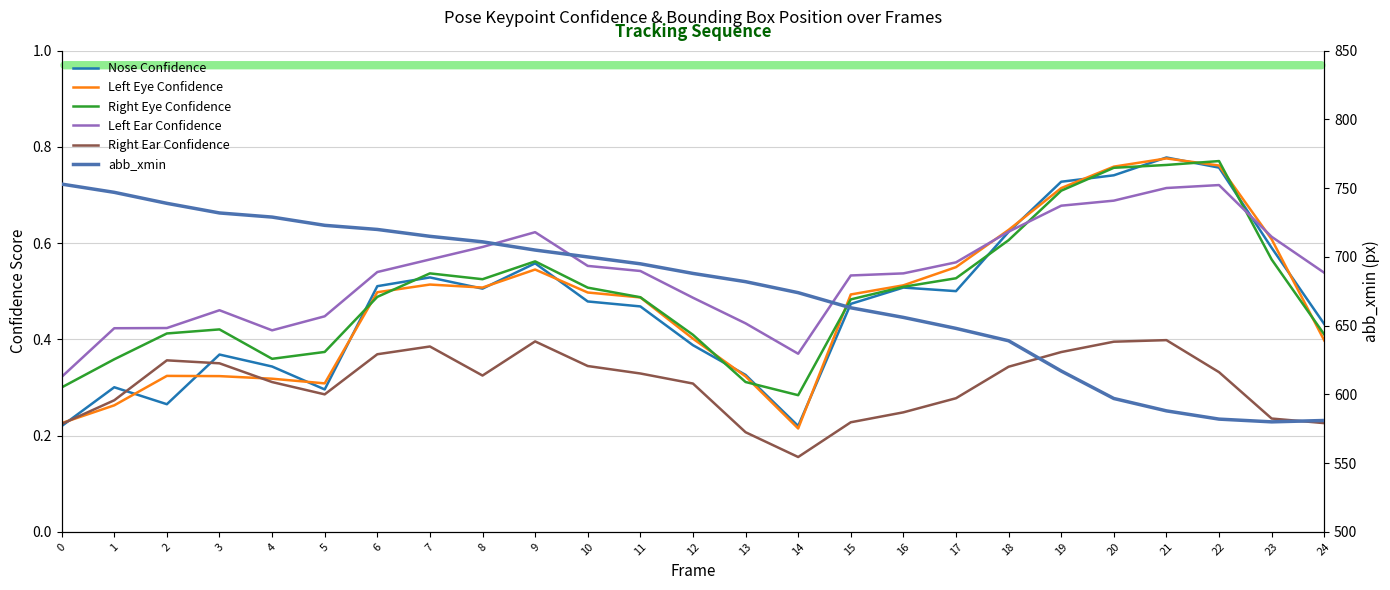

What is the difference between the second highest and minimum values in the Left Ear Confidence series?

0.4